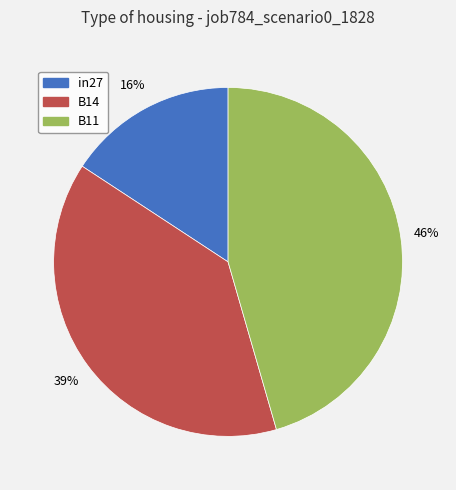

To the nearest percent, what portion does in27 represent?

16%